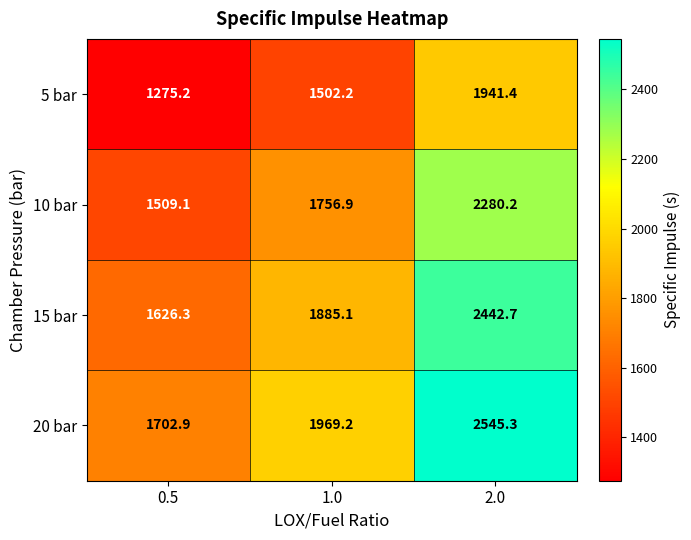

Rank the series by their maximum value, from lowest to highest.

5 bar, 10 bar, 15 bar, 20 bar